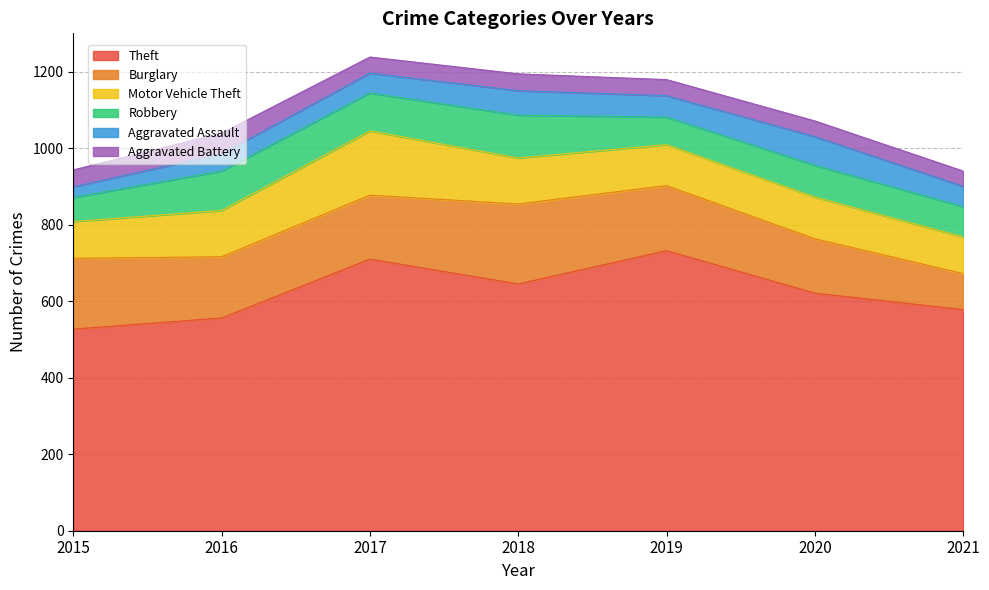

List the series in order of their peak value, highest first.

Theft, Burglary, Motor Vehicle Theft, Robbery, Aggravated Assault, Aggravated Battery